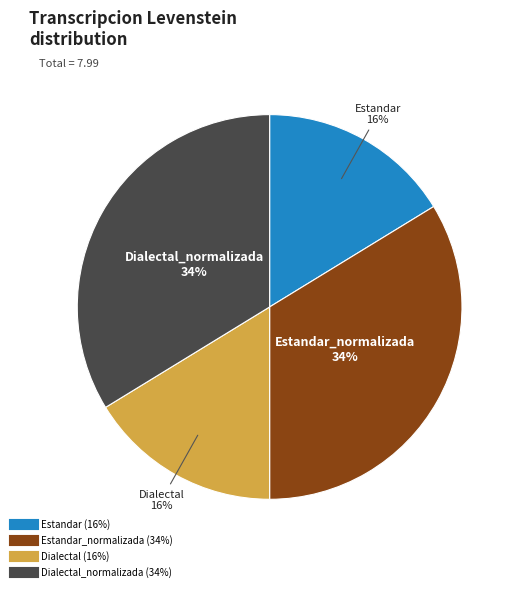

Does any single category account for the majority?

No